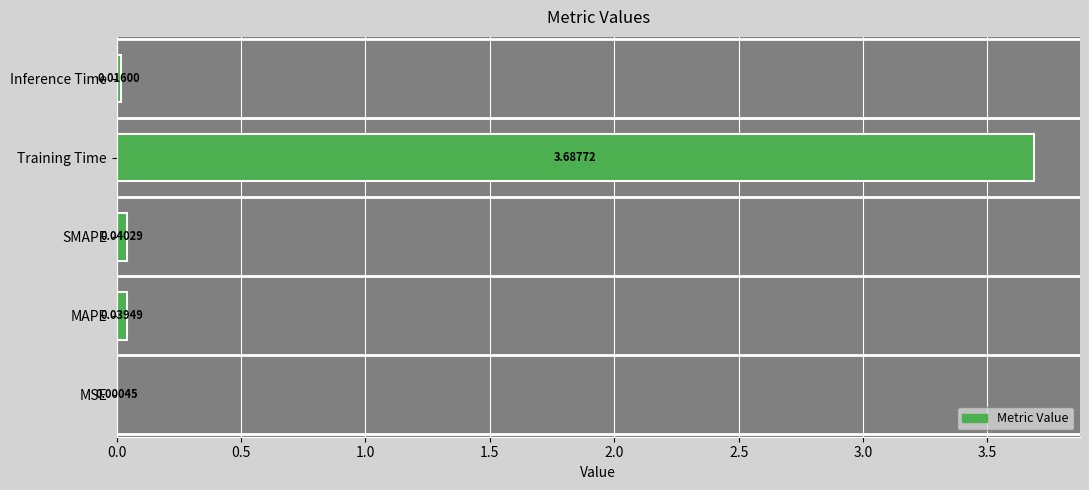

Where is the data nearest to the value 1?

SMAPE